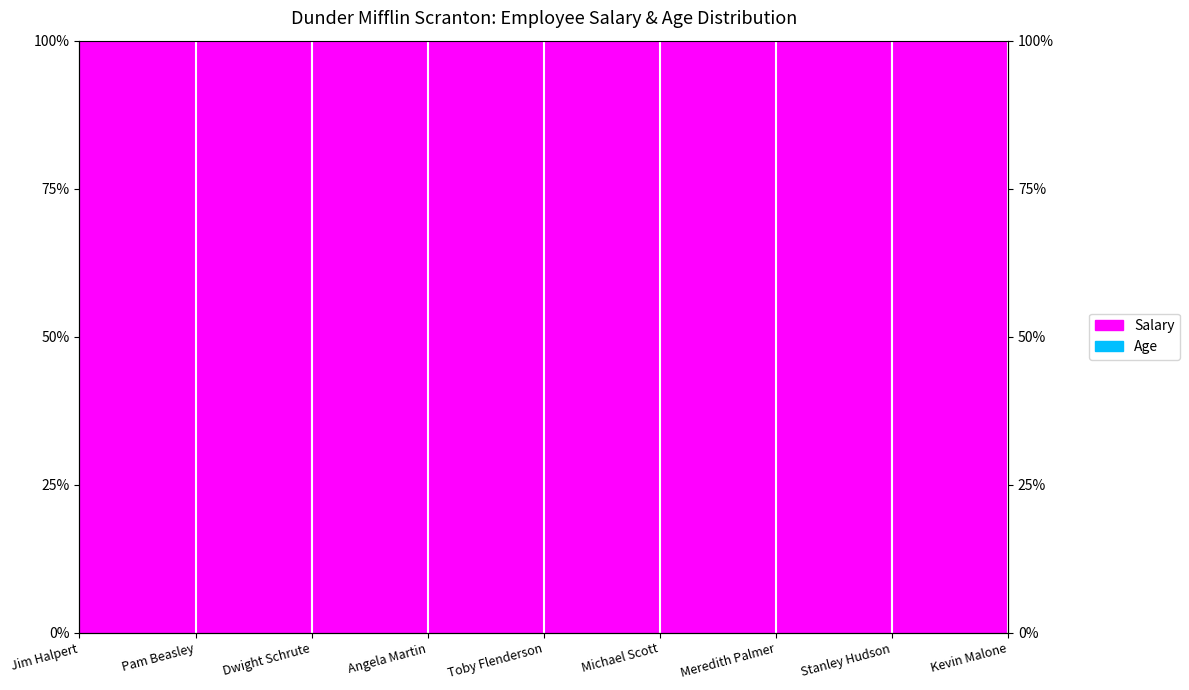

Is the value of Age (line) at Angela Martin greater than the value of Salary (line) at Michael Scott?

No